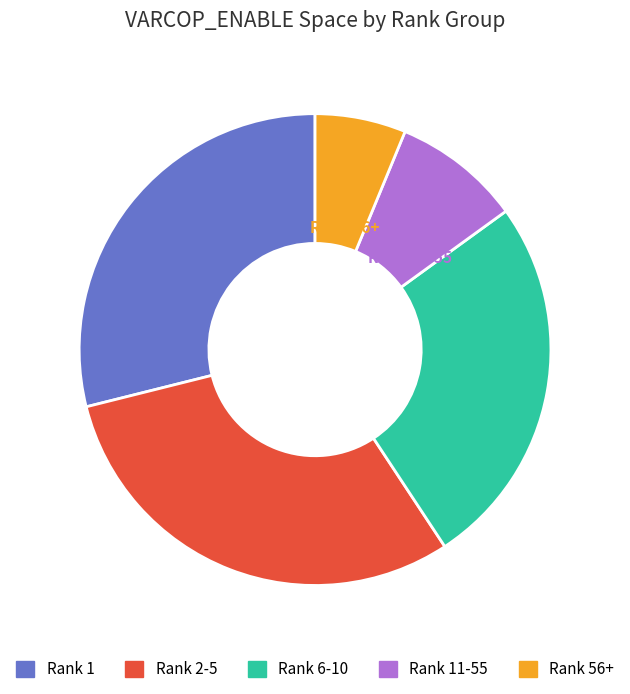

Between Rank 2-5 and Rank 56+, which is larger?

Rank 2-5